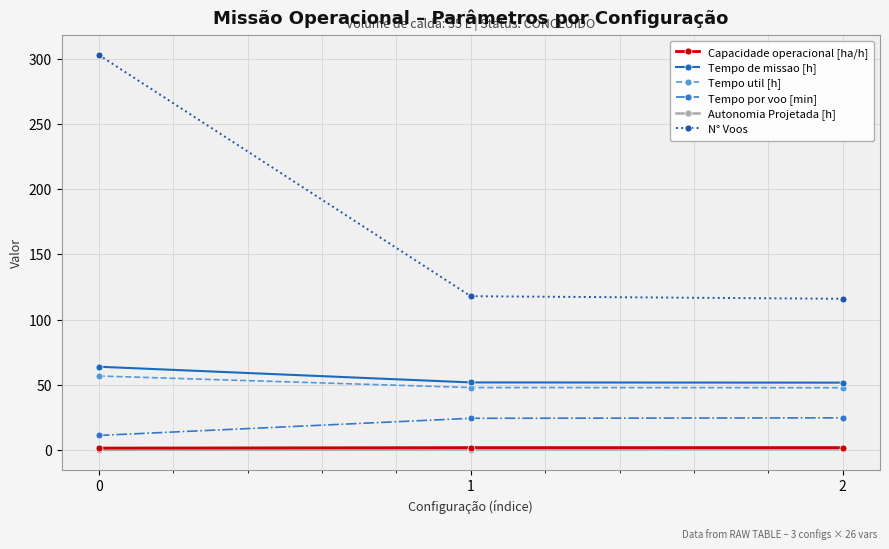

What is the difference between the highest and lowest values at 2?

115.4